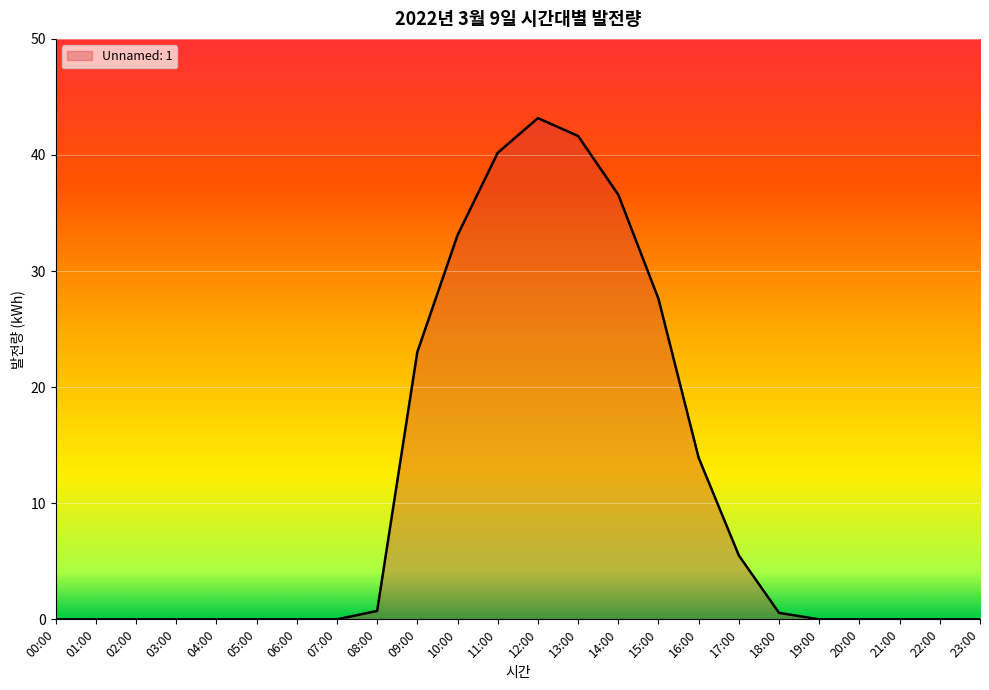

True or false: the data shows 0.0 at 04:00.

True